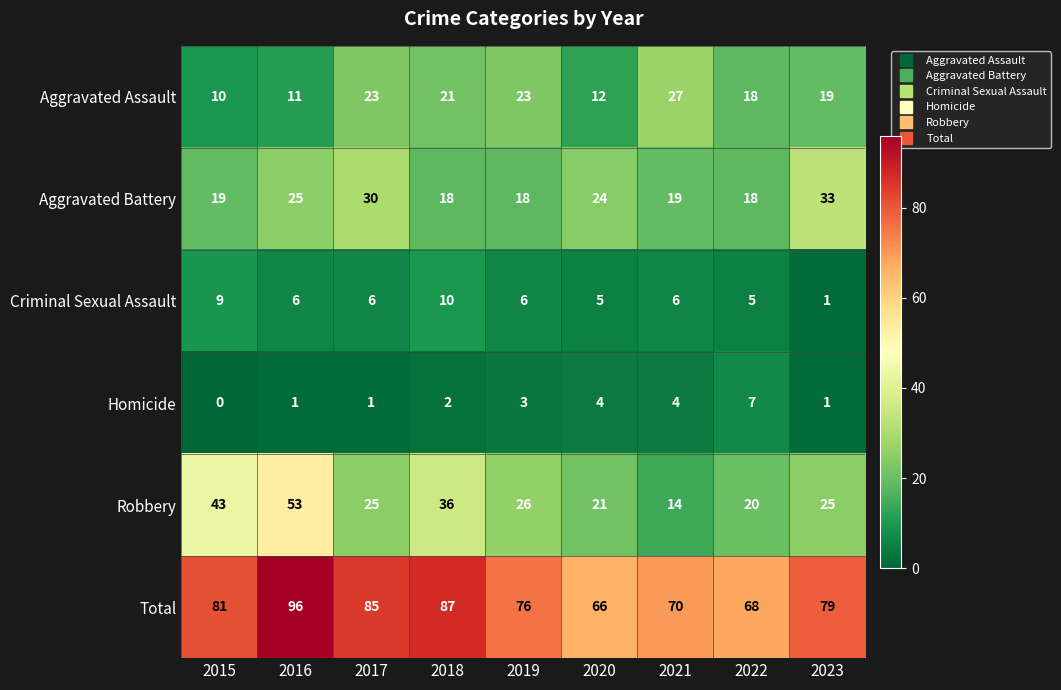

What is the average value of the Aggravated Battery series?

23